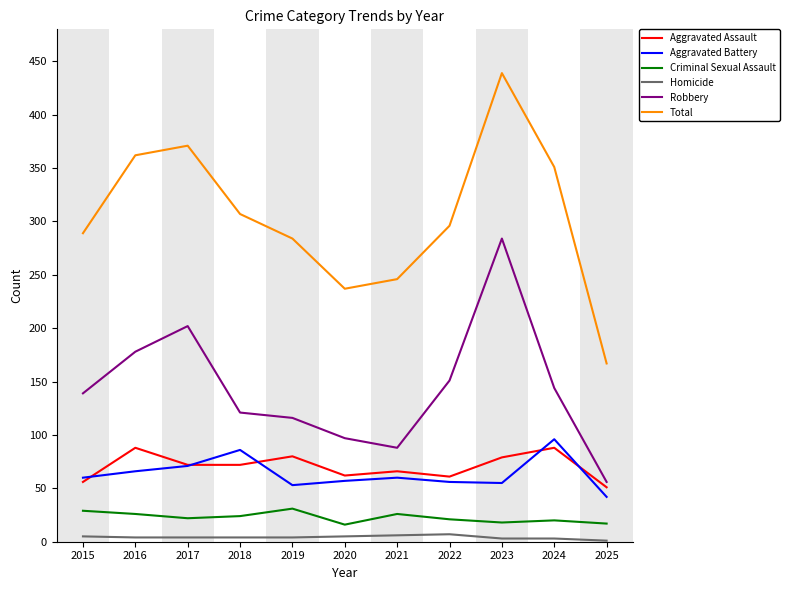

What is the total value across all series at 2017?

742